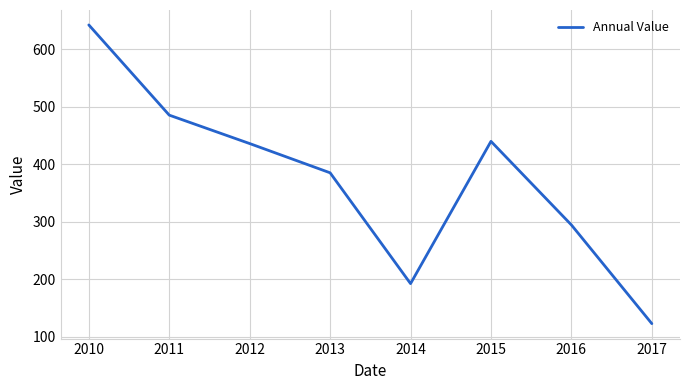

Reading left to right, transcribe all the data shown in this chart.

642.6	485.5	436.0	385.1	192.2	439.9	294.3	122.5